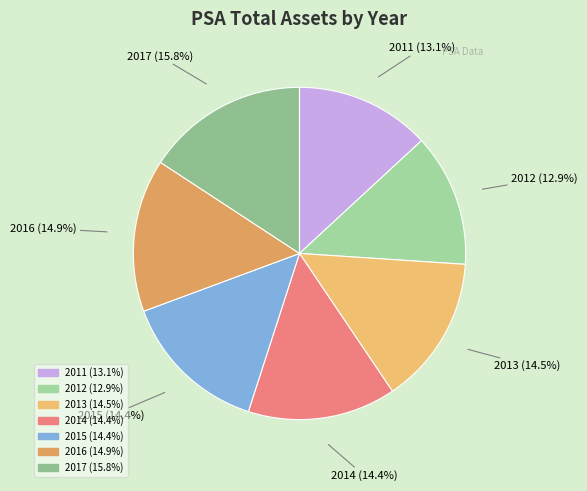

Approximately how many times larger is the value at 2016 compared to 2017?

0.9